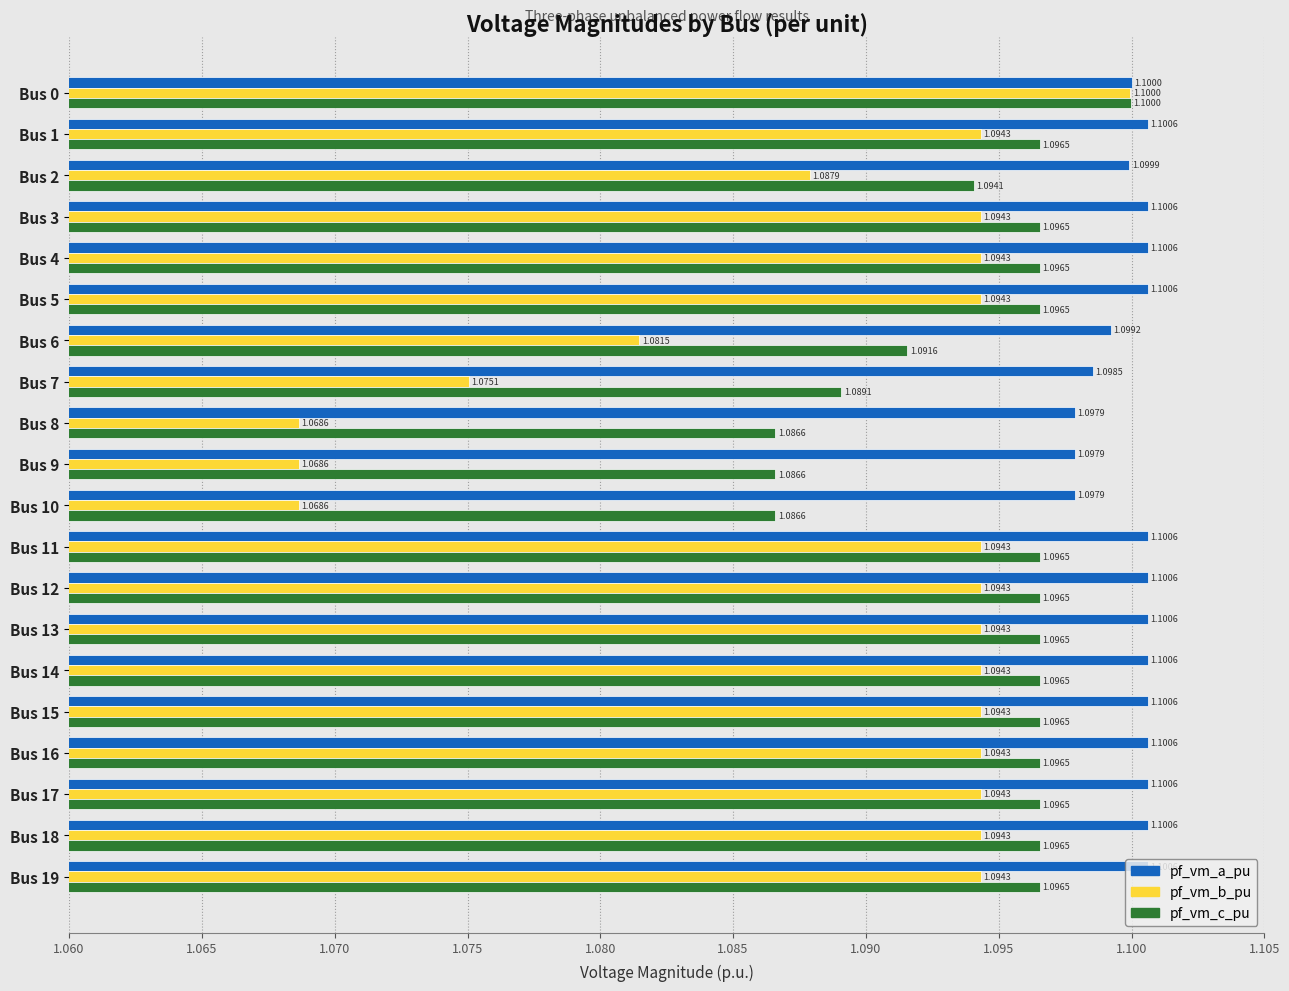

Which series has the largest total across all categories?

pf_vm_a_pu